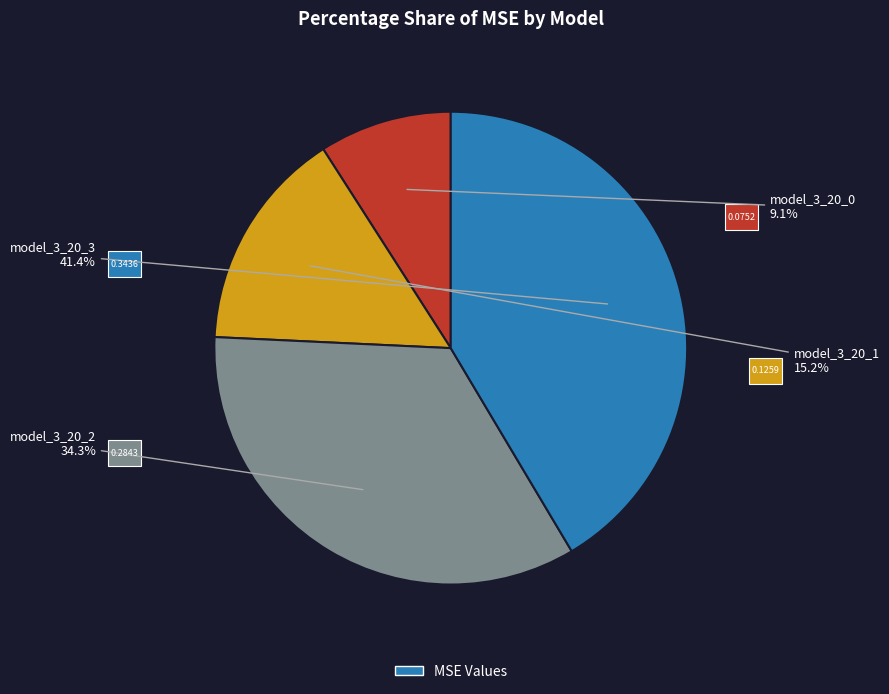

Is there any slice that represents more than half of the pie?

No